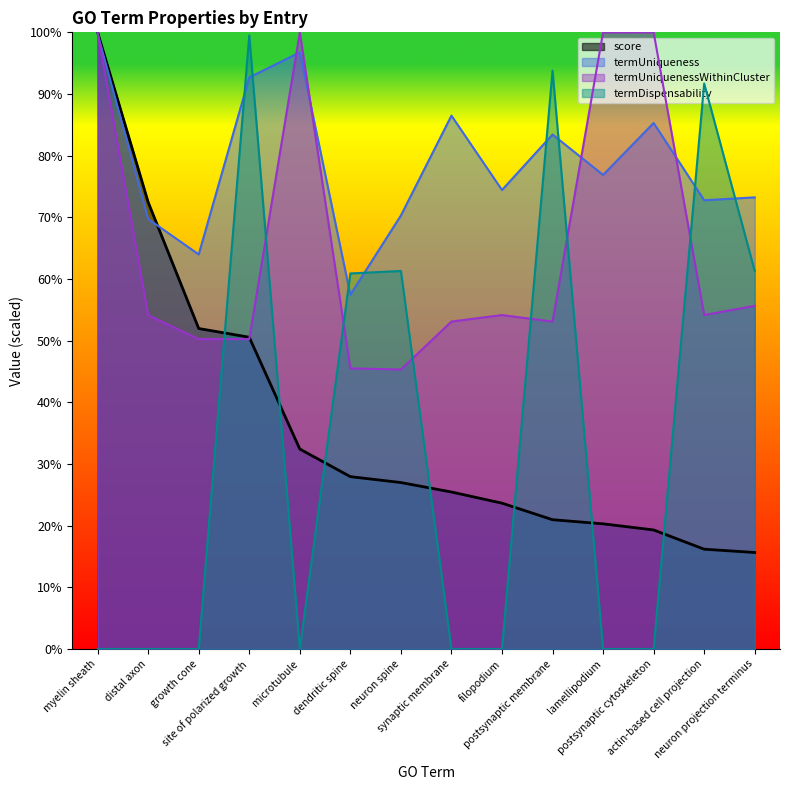

Rank the series at distal axon from highest to lowest value.

score (line), termUniqueness (line), termUniquenessWithinCluster (line), termDispensability (line)